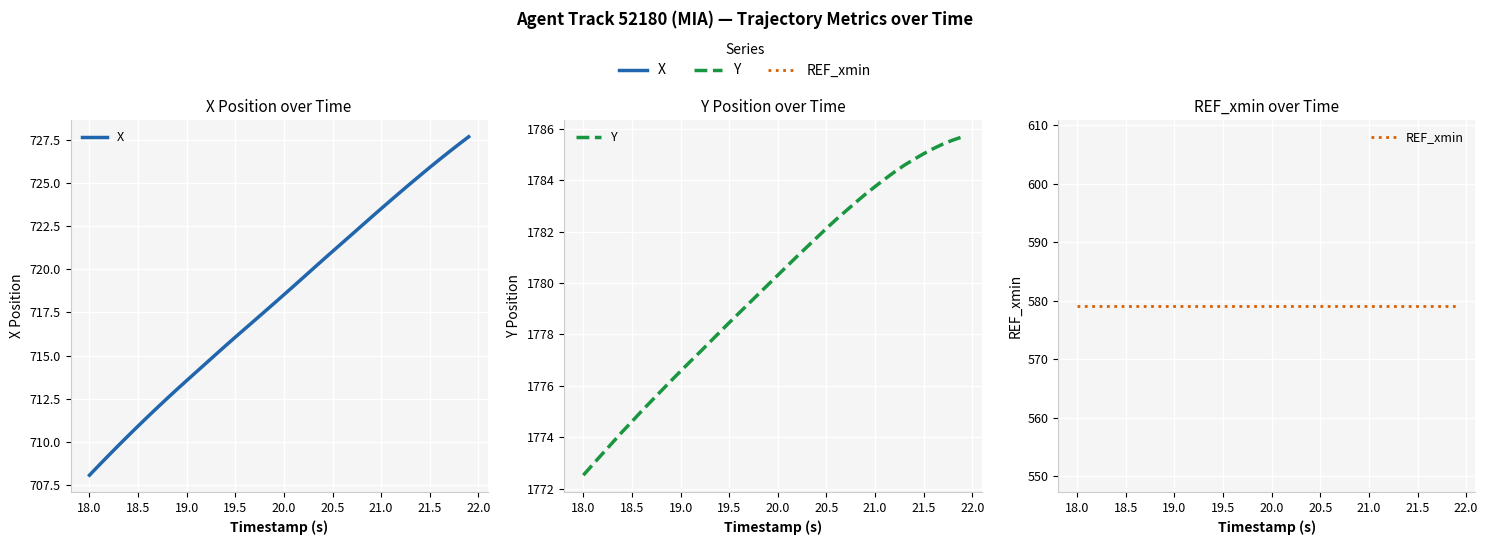

Where does the Y series first go above 1780?

20